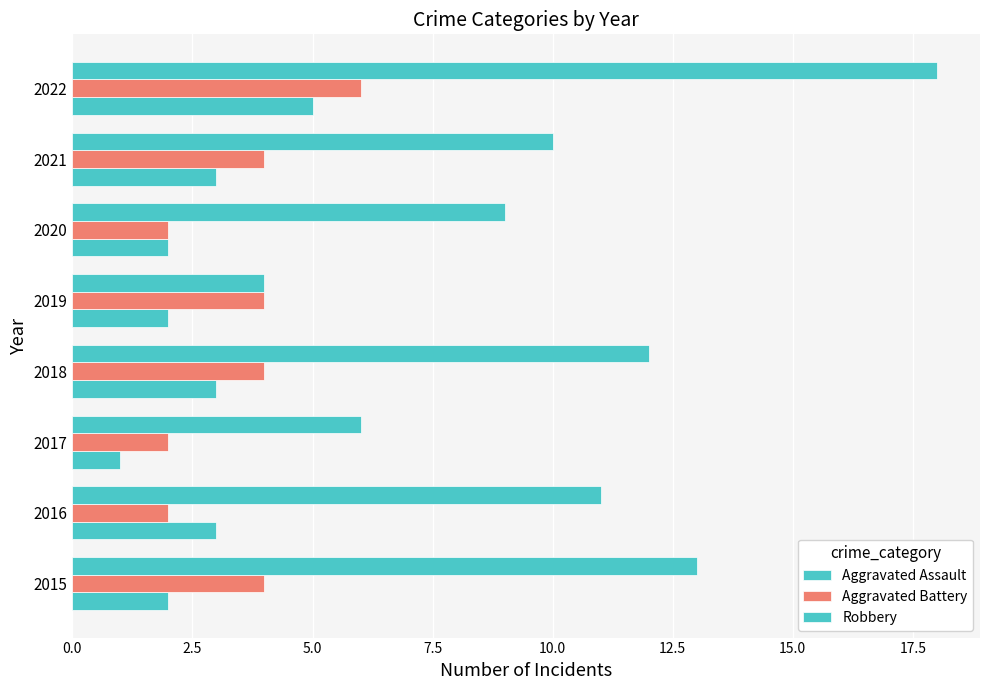

How many categories are shown in the chart?

8